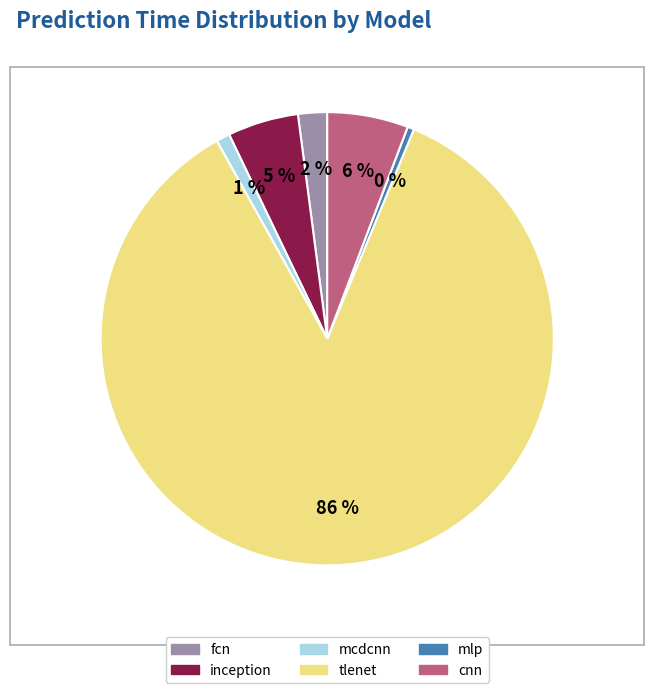

Do inception and tlenet together represent more than half of the pie?

Yes